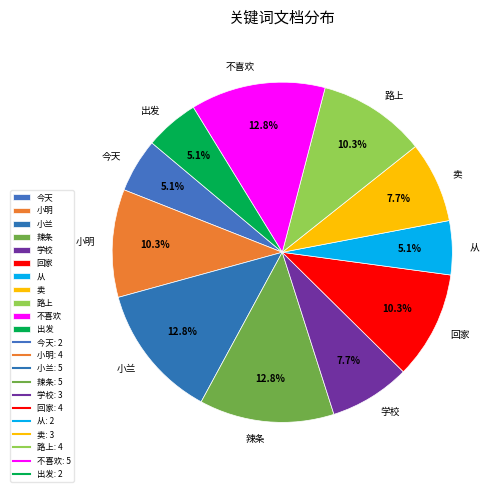

What percentage is the 出发 slice, to the nearest percent?

5%